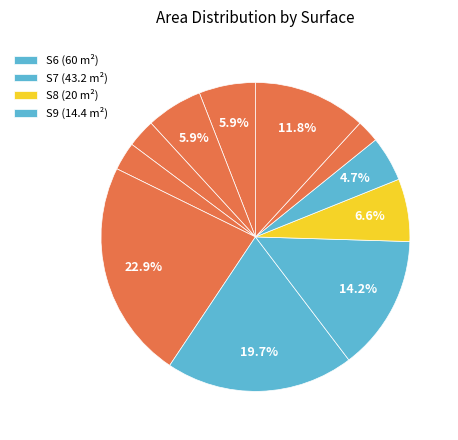

Rank the categories by value from highest to lowest.

S5, S6, S7, S1v, S8, S1, S2, S9, S3, S4, S10